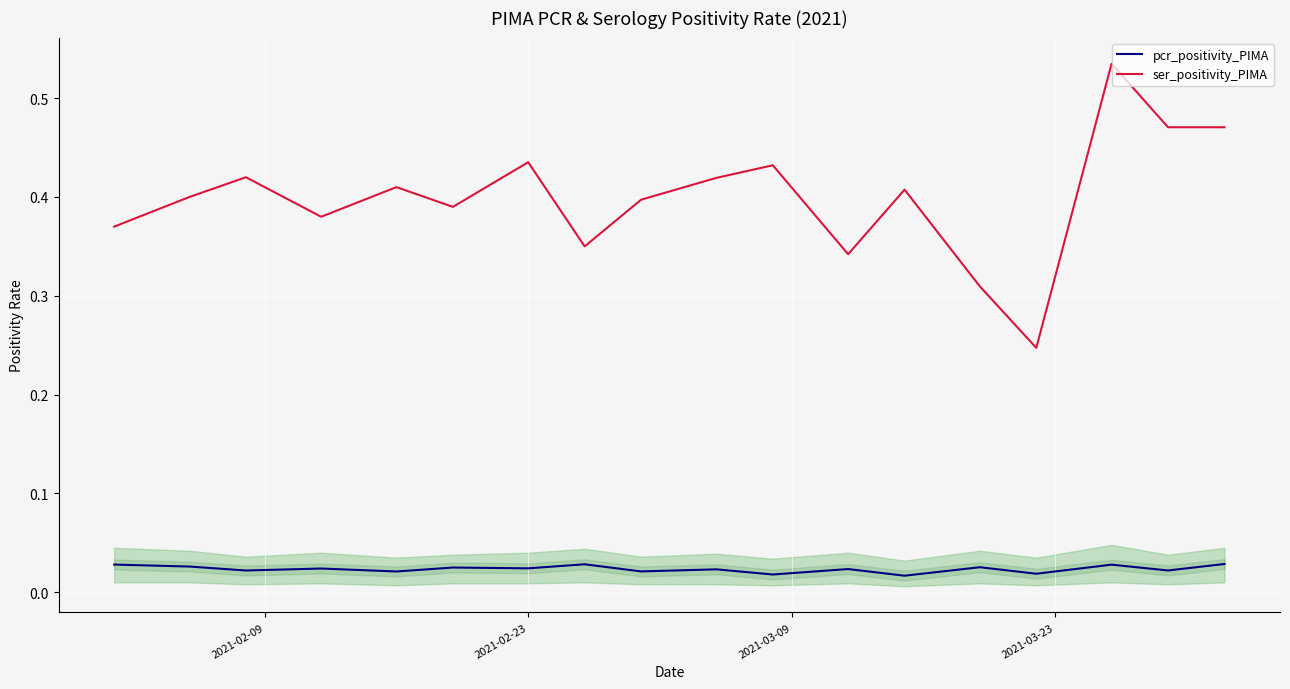

True or false: pcr_positivity_PIMA has a value of 0.0 at 2021-02-23.

True